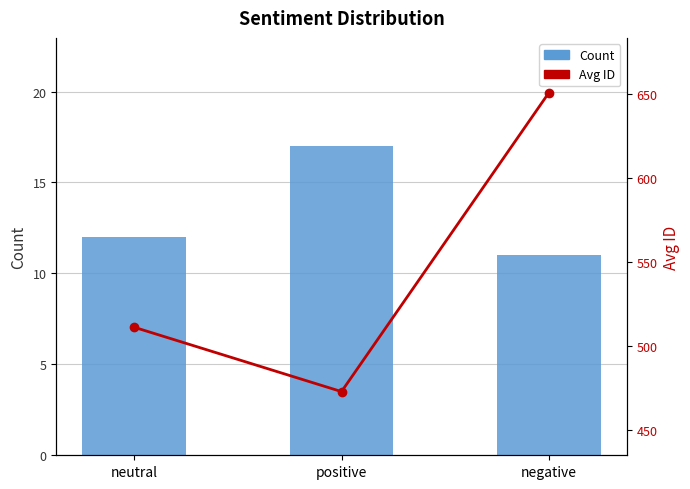

Read the Avg ID value at neutral.

511.2